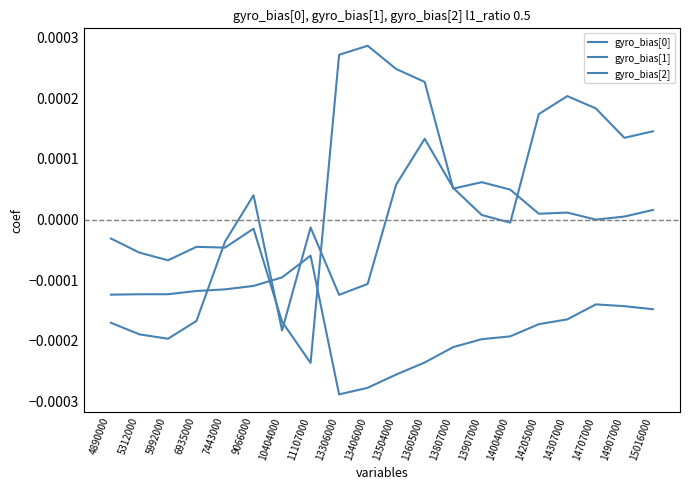

How many categories are shown in the chart?

20